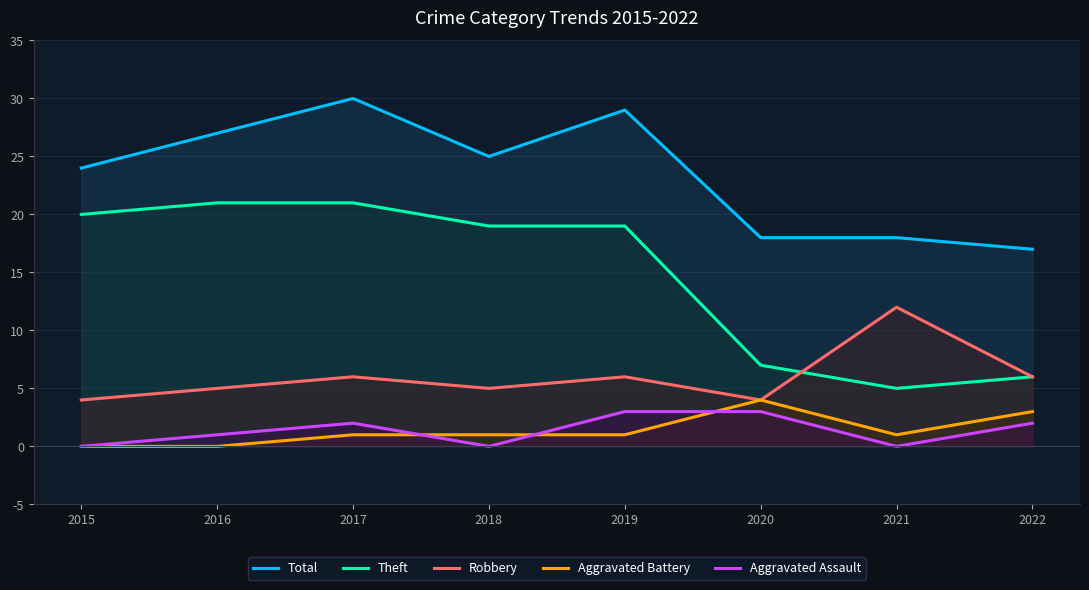

Is it true that Total equals 17 at 2022?

True